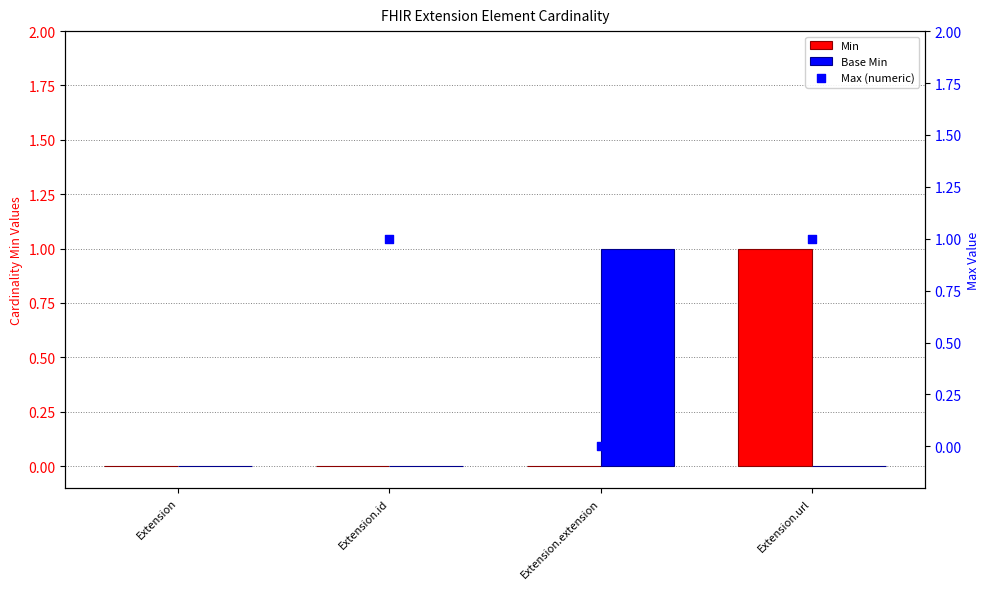

Which series reaches the minimum Y coordinate?

Min